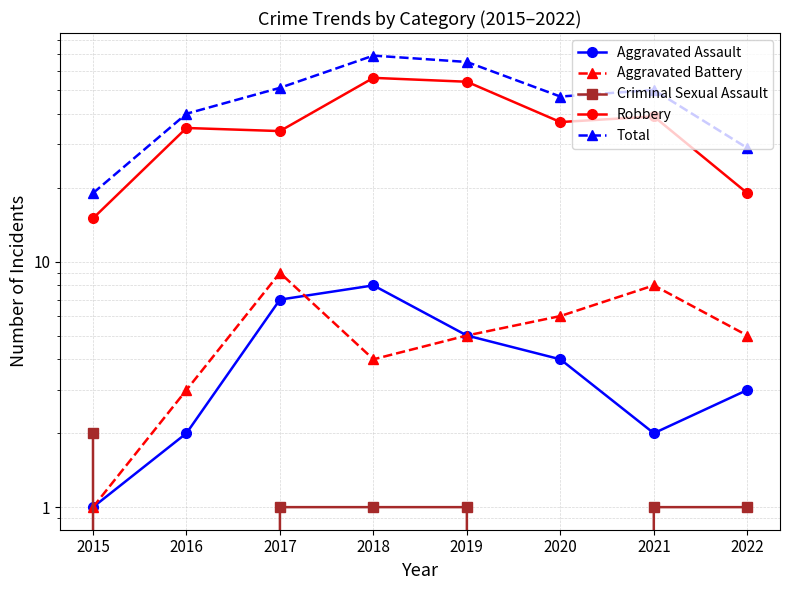

Reading left to right, list all the values displayed in this chart.

Aggravated Assault: 2015=1	2016=2	2017=7	2018=8	2019=5	2020=4	2021=2	2022=3
Aggravated Battery: 2015=1	2016=3	2017=9	2018=4	2019=5	2020=6	2021=8	2022=5
Criminal Sexual Assault: 2015=2	2016=0	2017=1	2018=1	2019=1	2020=0	2021=1	2022=1
Robbery: 2015=15	2016=35	2017=34	2018=56	2019=54	2020=37	2021=39	2022=19
Total: 2015=19	2016=40	2017=51	2018=69	2019=65	2020=47	2021=50	2022=29